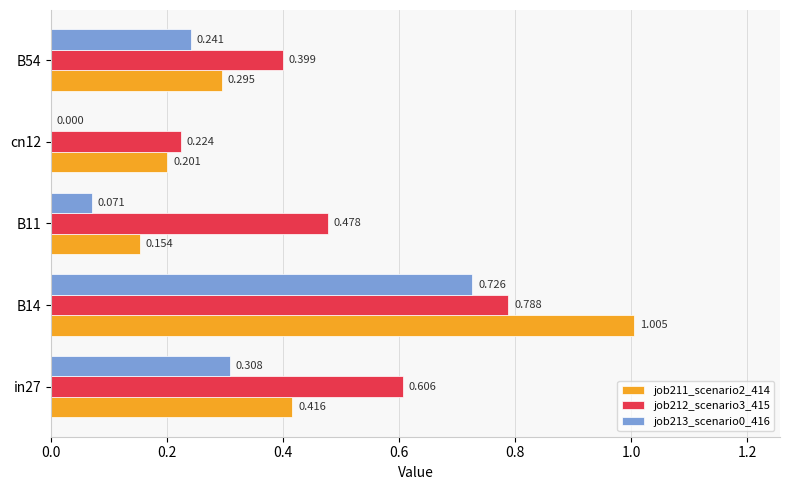

Where is job212_scenario3_415 nearest to the value 0?

cn12